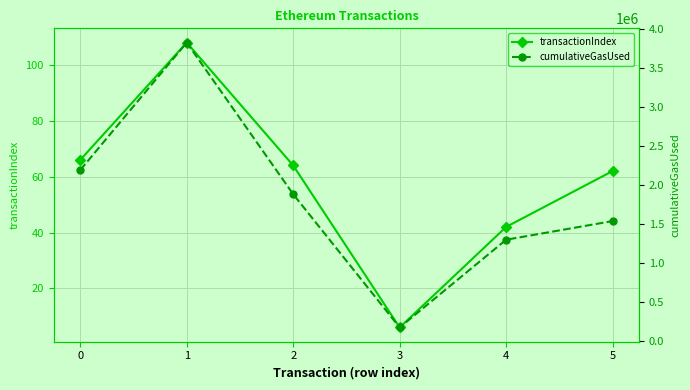

What is the lowest value of the transactionIndex series?

6